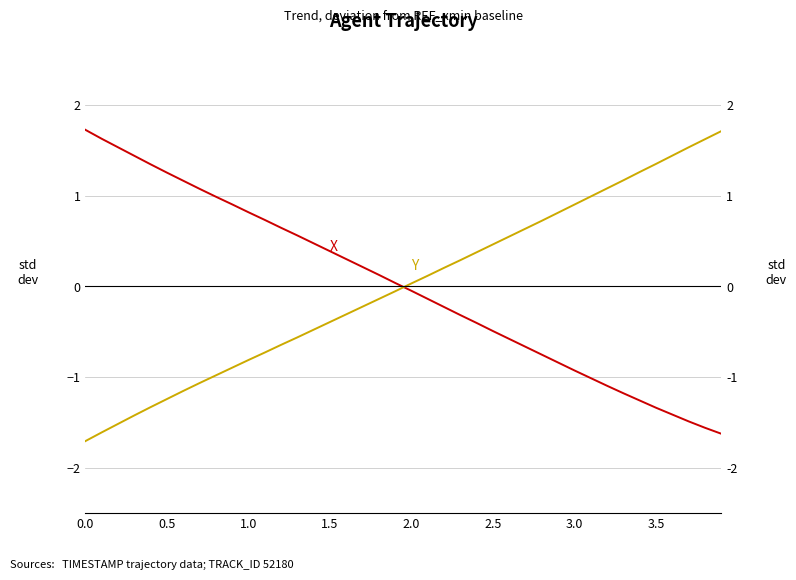

How many times do X and Y cross each other?

1